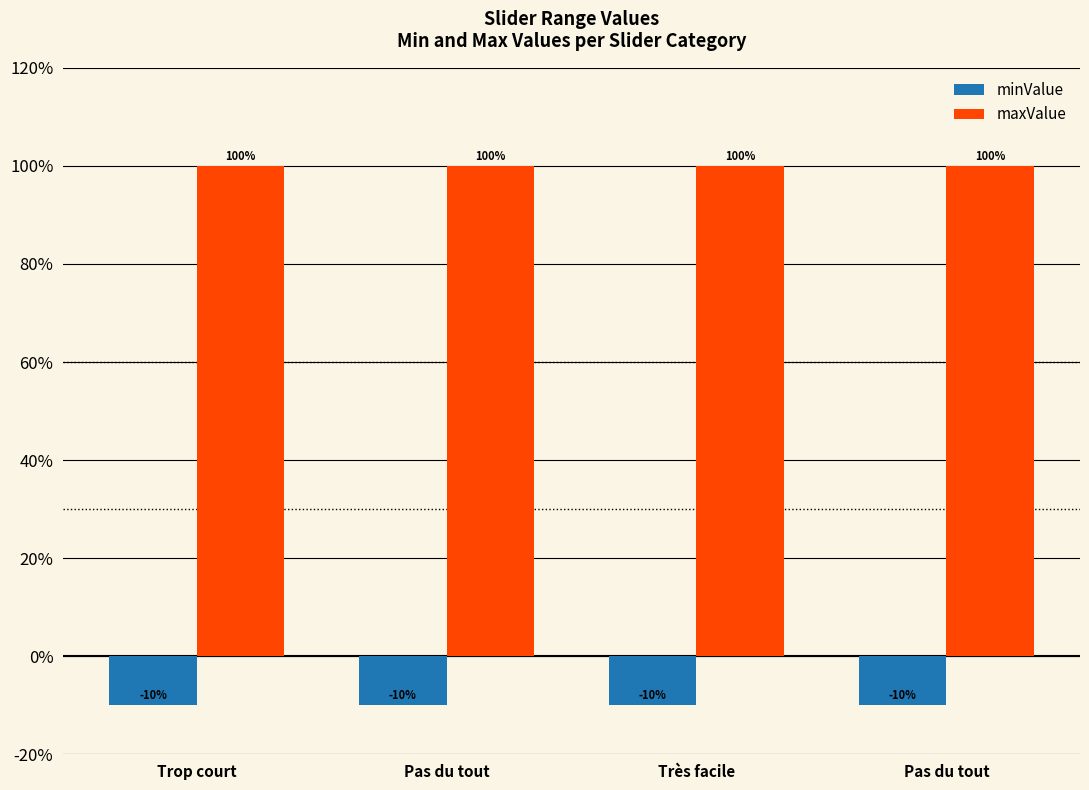

How many bars are there in each group?

2